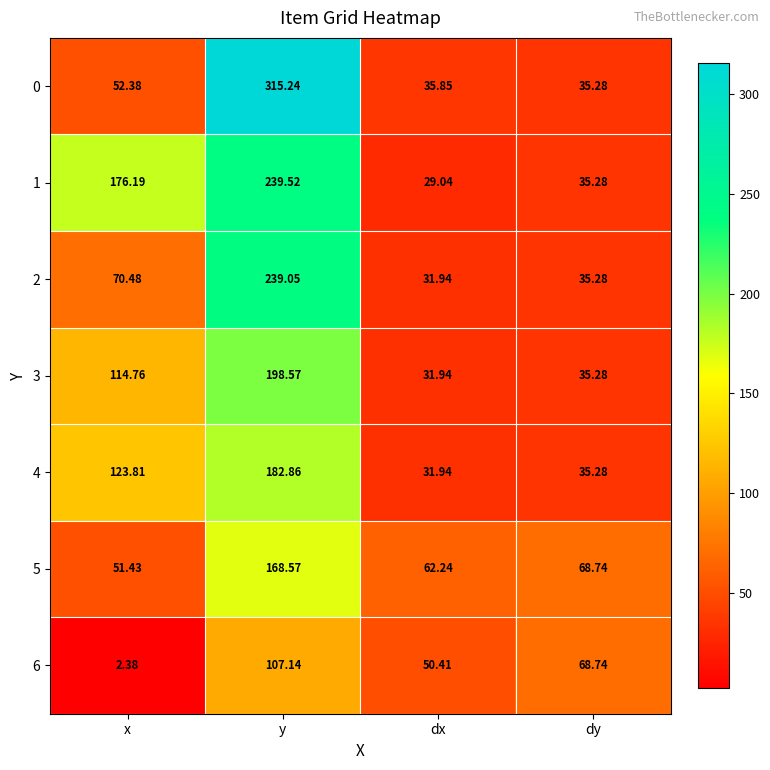

Which series has the largest range (max minus min)?

0